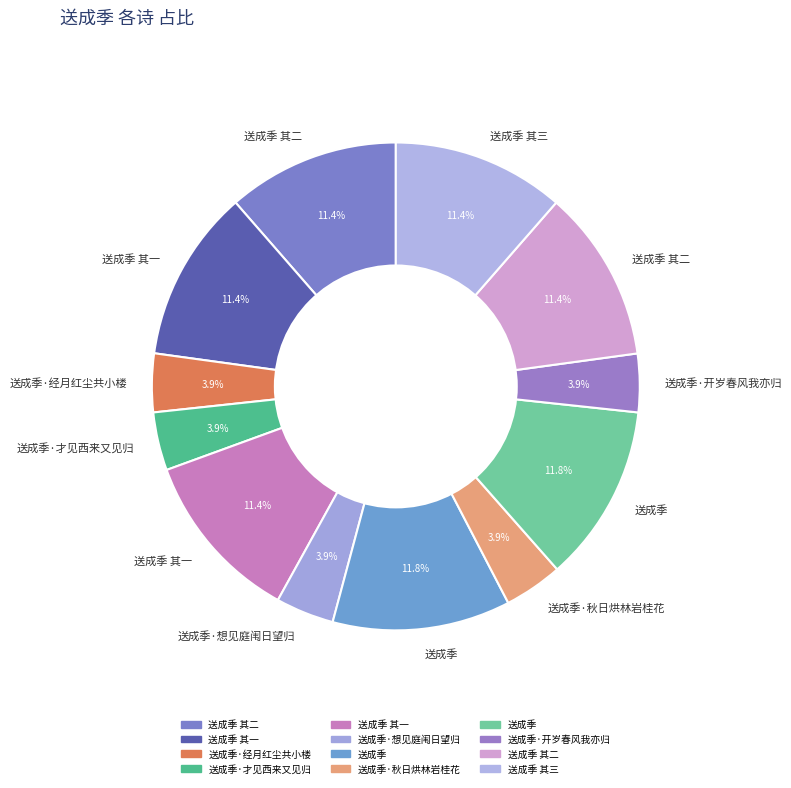

Count the number of slices in the pie.

12